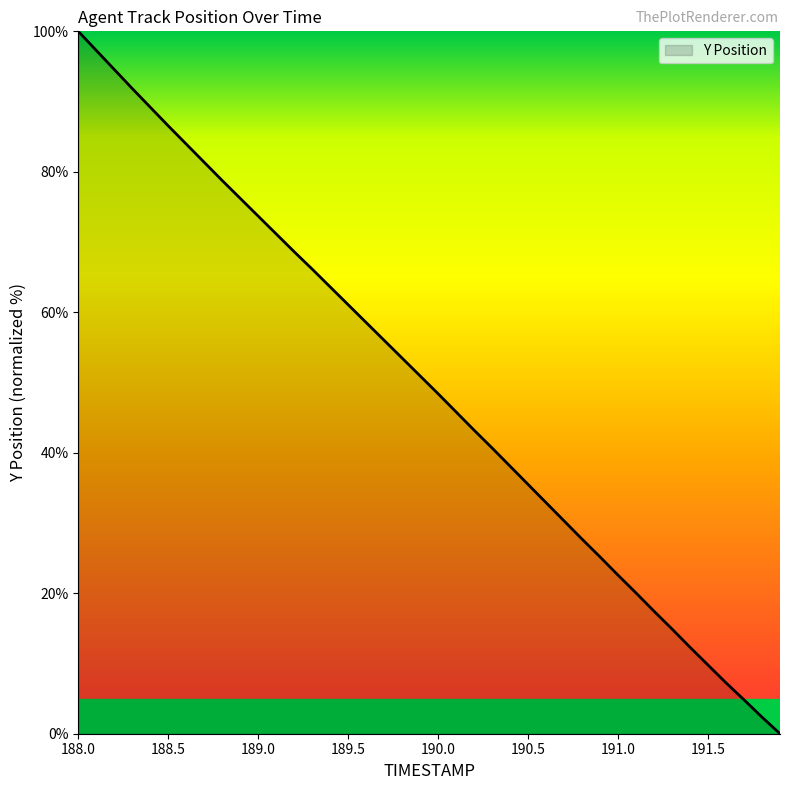

How many lines are shown in the chart?

1